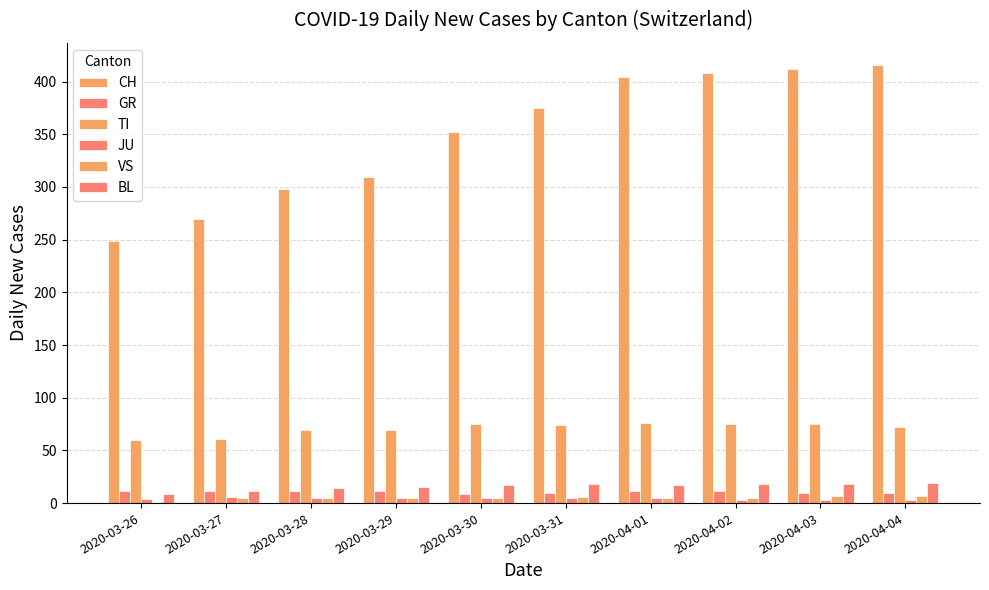

What is the total value across all series at 2020-04-02?

520